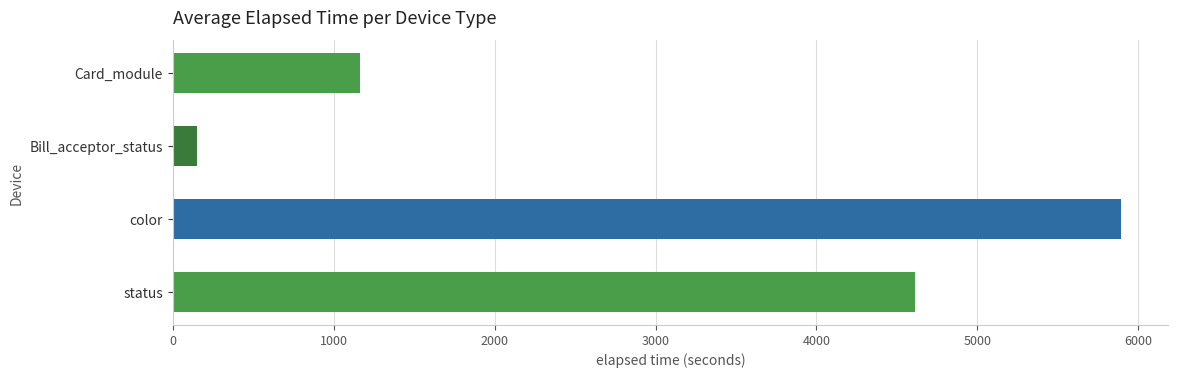

What is the difference between the maximum and minimum values?

5743